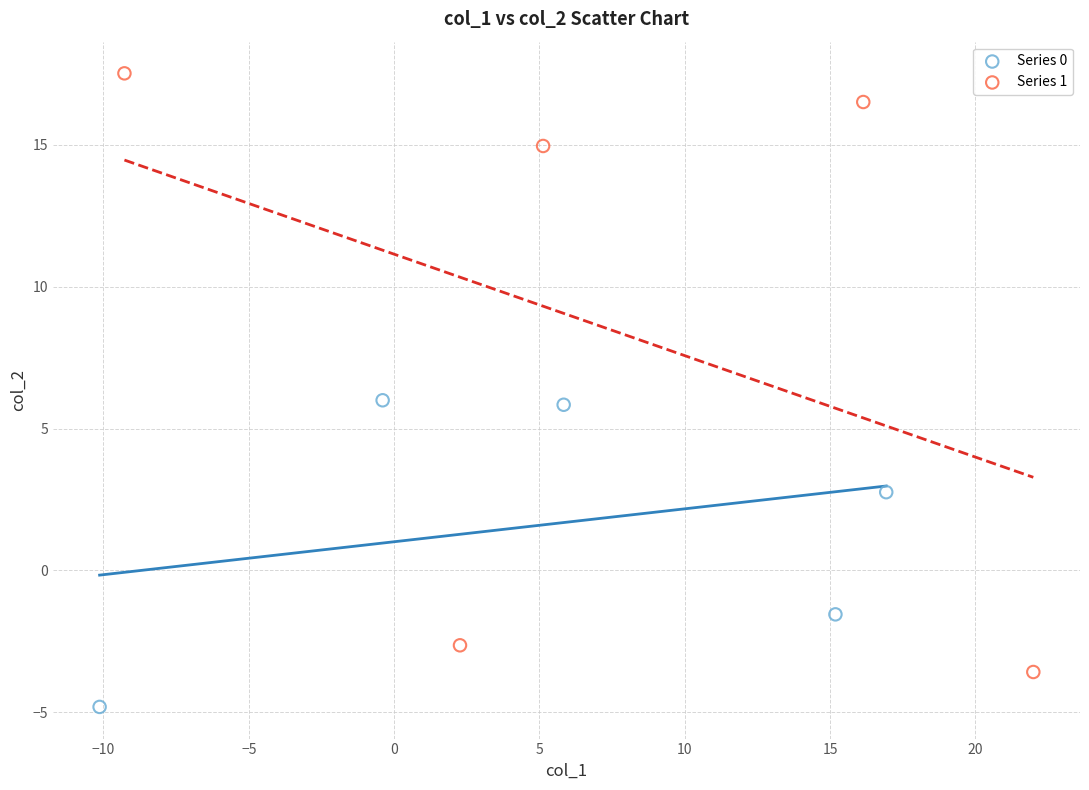

What are all the series names shown in the legend?

Series 0, Series 1